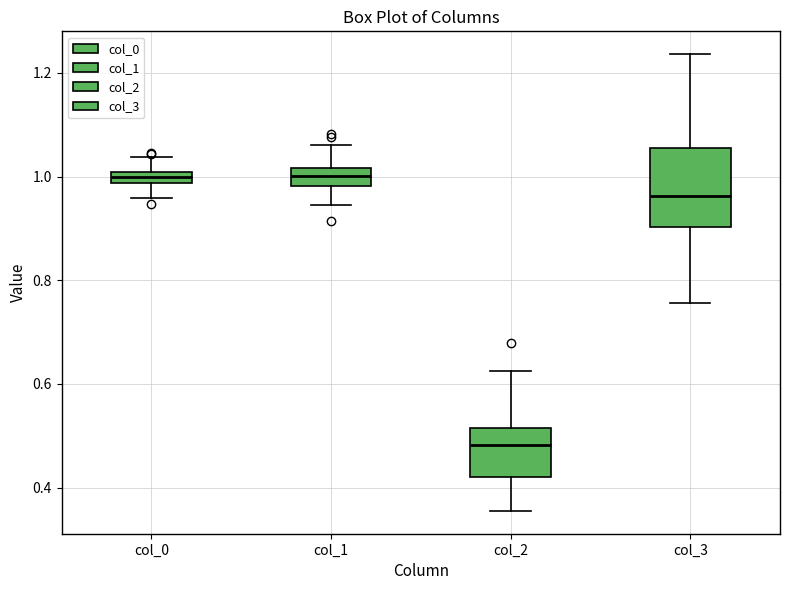

Where does the upper whisker of the box for col_3 end on the y-axis? The values are not printed on the chart, so give them approximately, as read against the axis.

1.24